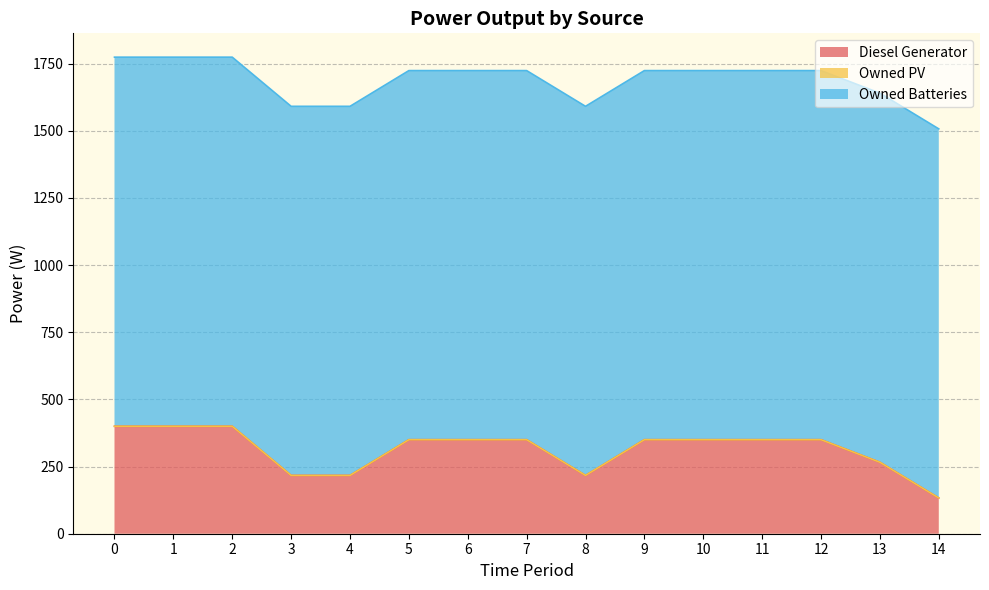

True or false: Owned Batteries has more than 2 points higher than both neighbors.

False